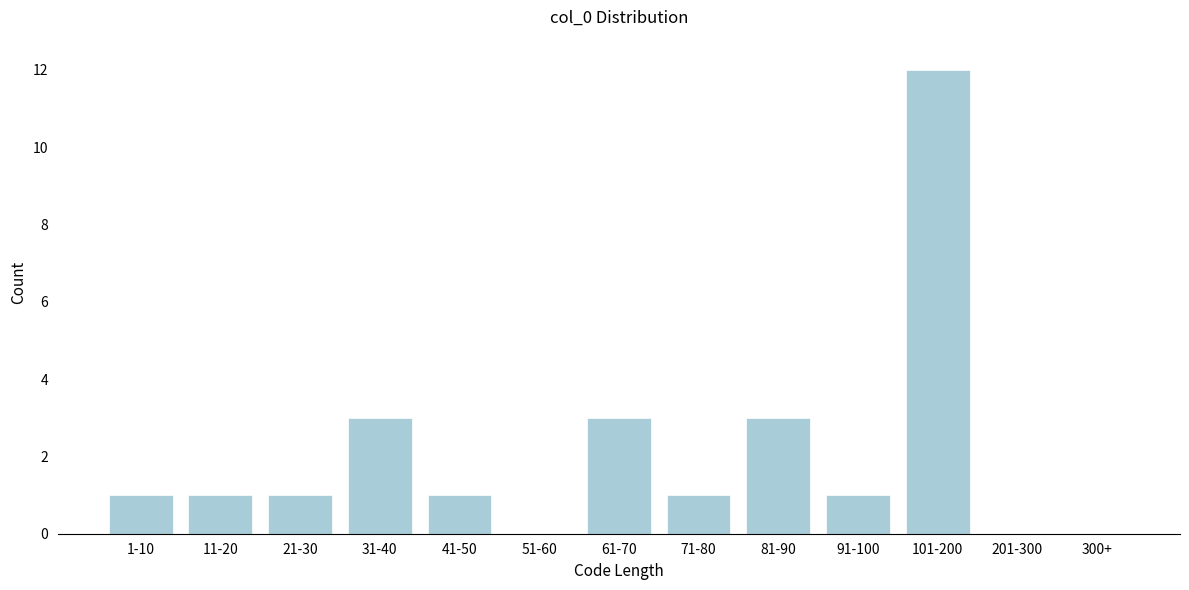

Reading right to left, transcribe all the data shown in this chart.

300+=0	201-300=0	101-200=12	91-100=1	81-90=3	71-80=1	61-70=3	51-60=0	41-50=1	31-40=3	21-30=1	11-20=1	1-10=1